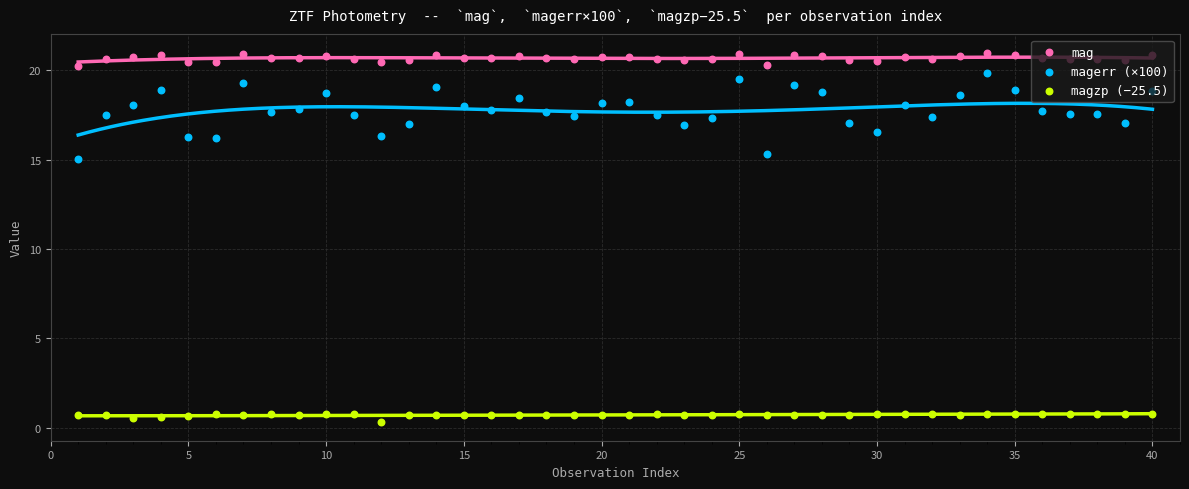

What are all the series names shown in the legend?

mag, magerr (×100), magzp (−25.5)